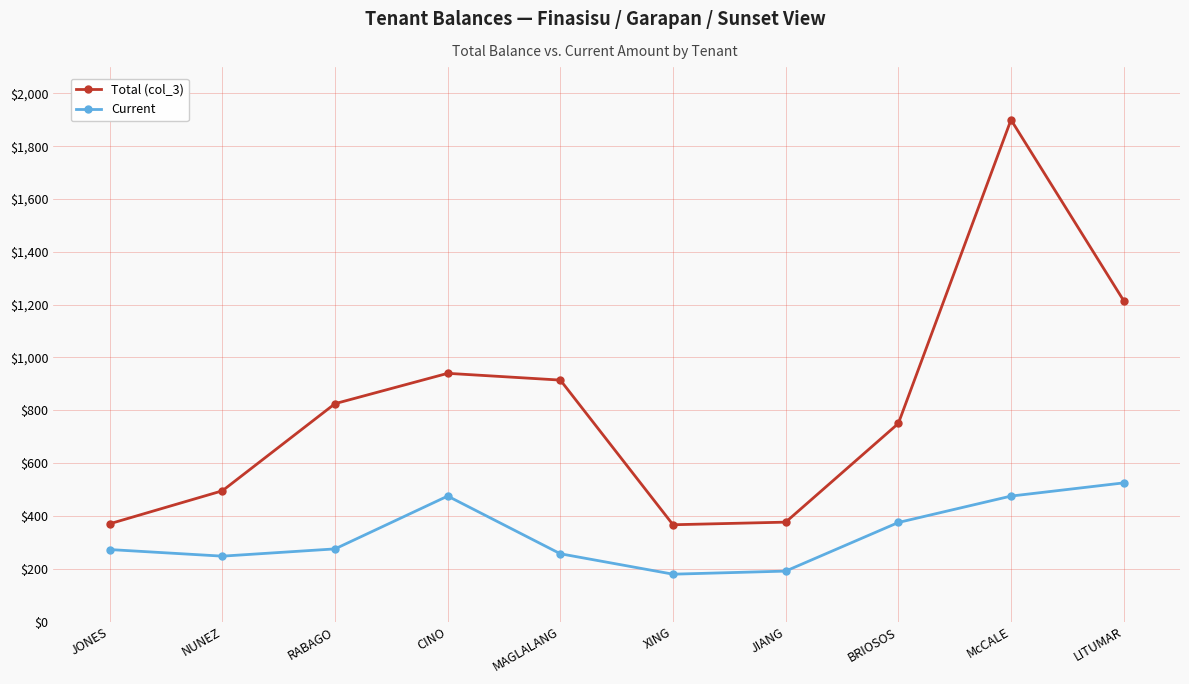

At which label is Total (col_3) closest to 1133?

LITUMAR